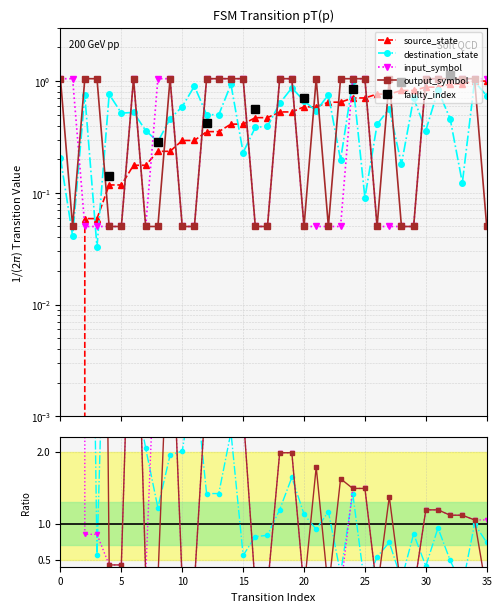

Which series changed the most between 25 and 34?

destination_state